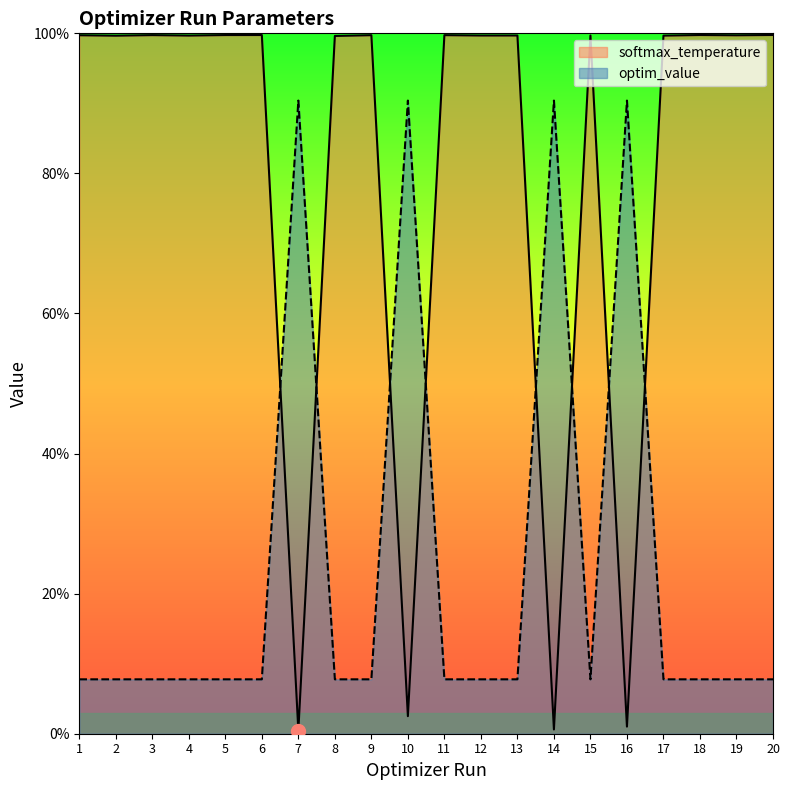

How many distinct data groups are displayed?

2